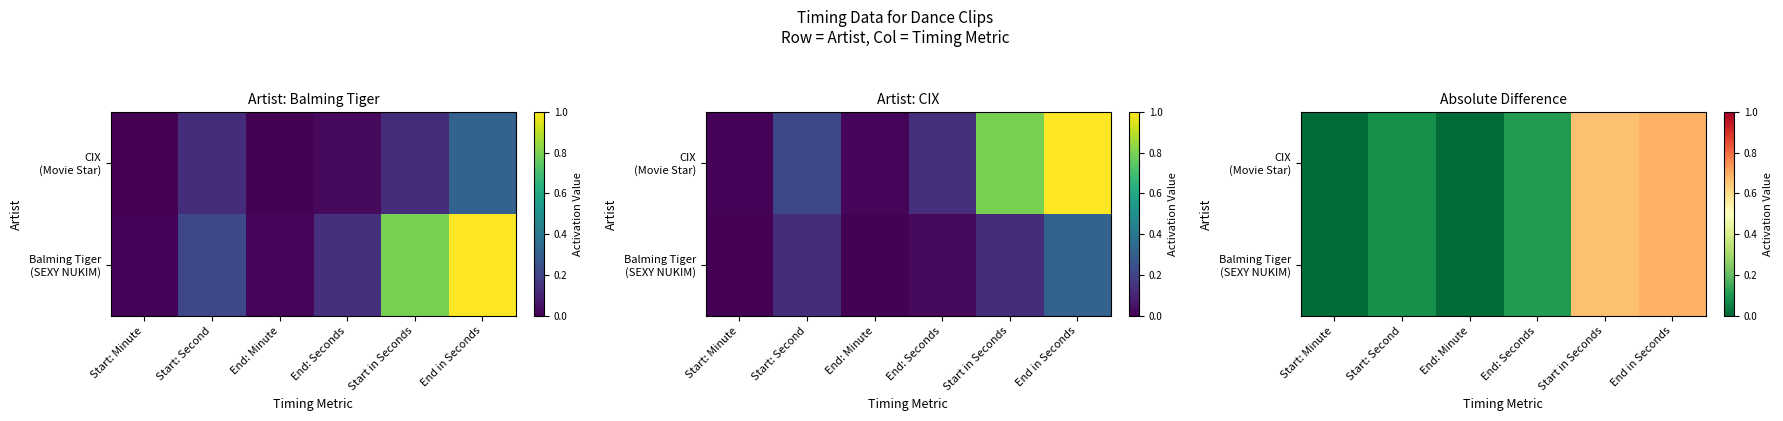

Which category has the highest value across all series?

End in Seconds